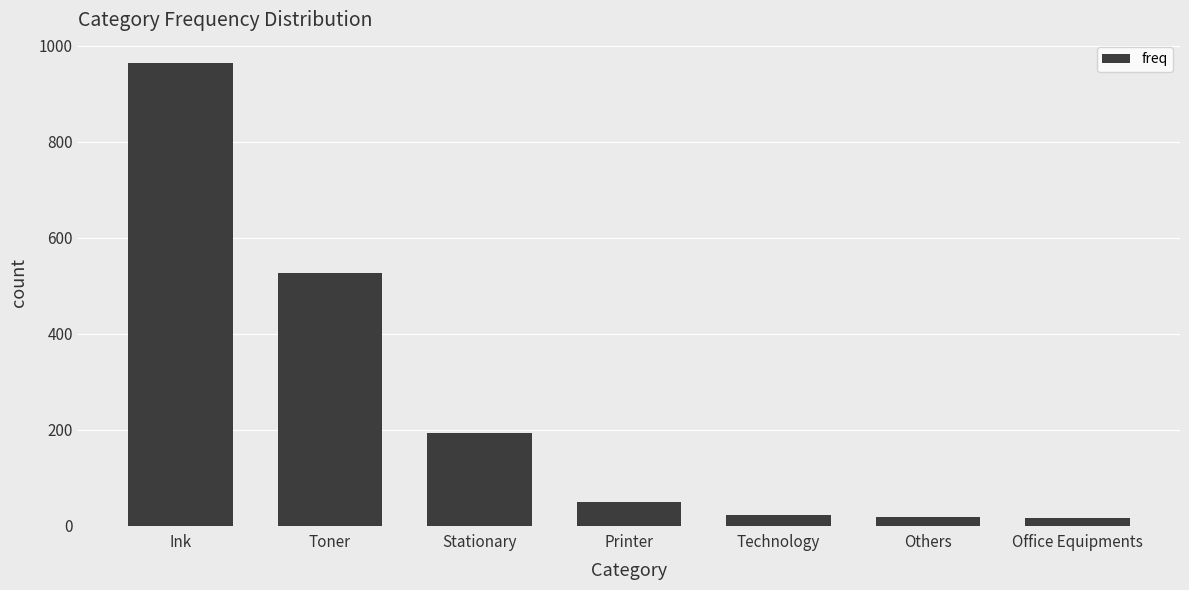

The chart shows a value of 192 at Stationary. True or false?

True